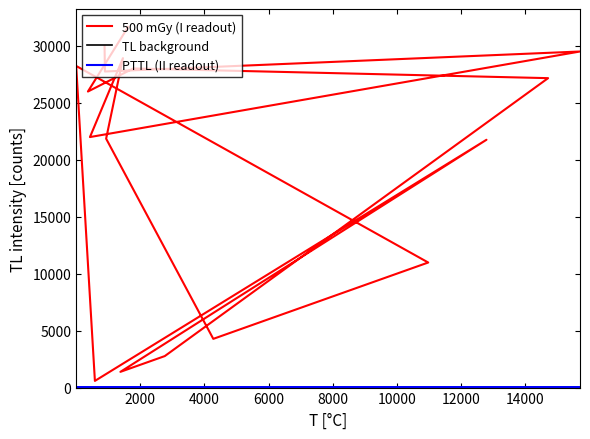

True or false: 500 mGy (I readout) and TL background intersect in this chart.

False